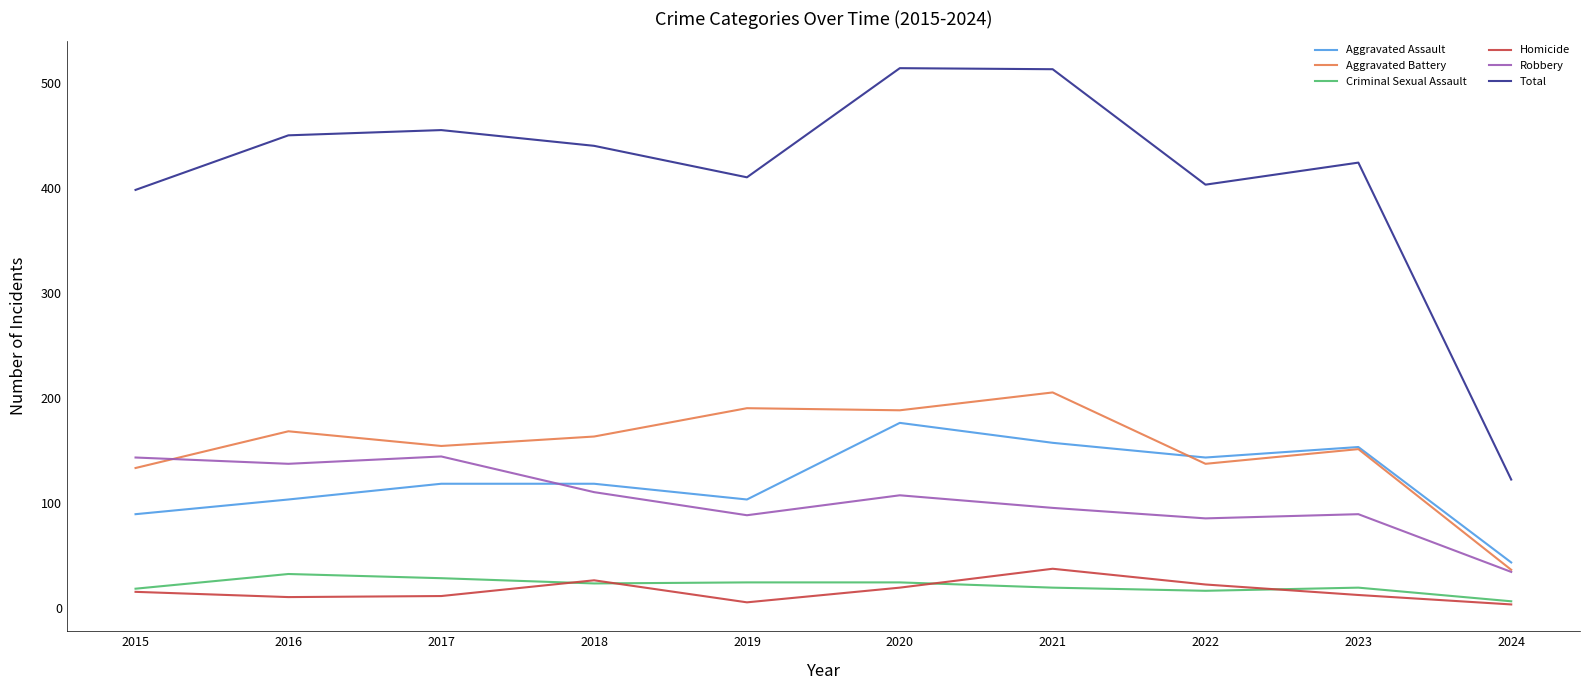

True or false: Homicide has more than 2 interior local peaks.

False